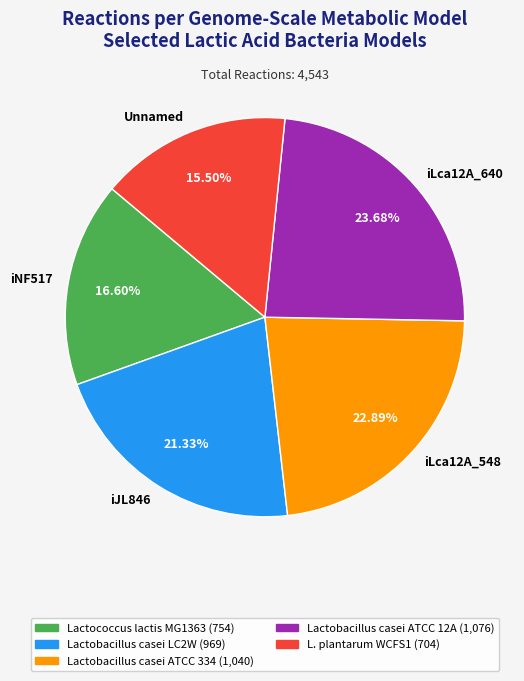

Rank the categories by value from highest to lowest.

iLca12A_640, iLca12A_548, iJL846, iNF517, Unnamed